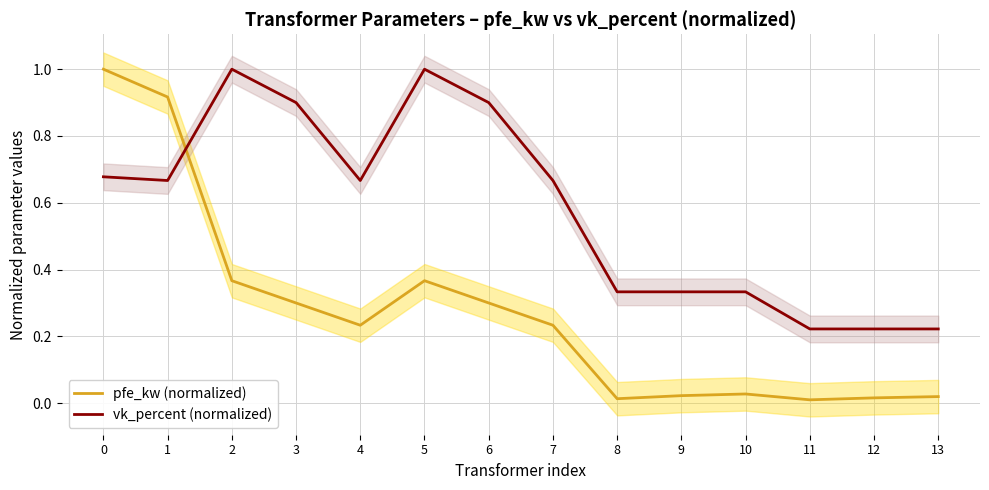

True or false: pfe_kw (normalized) has more than 0 interior local peaks.

True